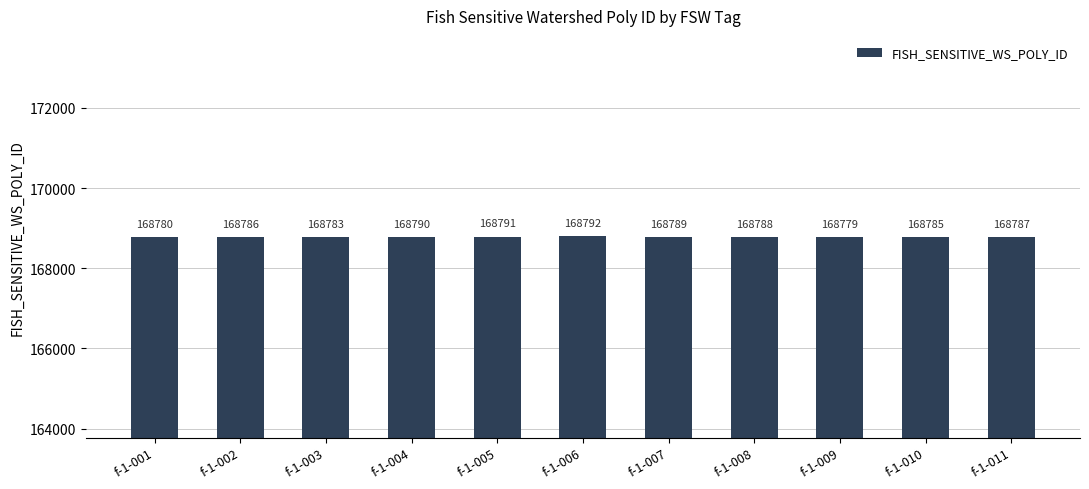

Which label corresponds to the largest value in the chart?

f-1-006